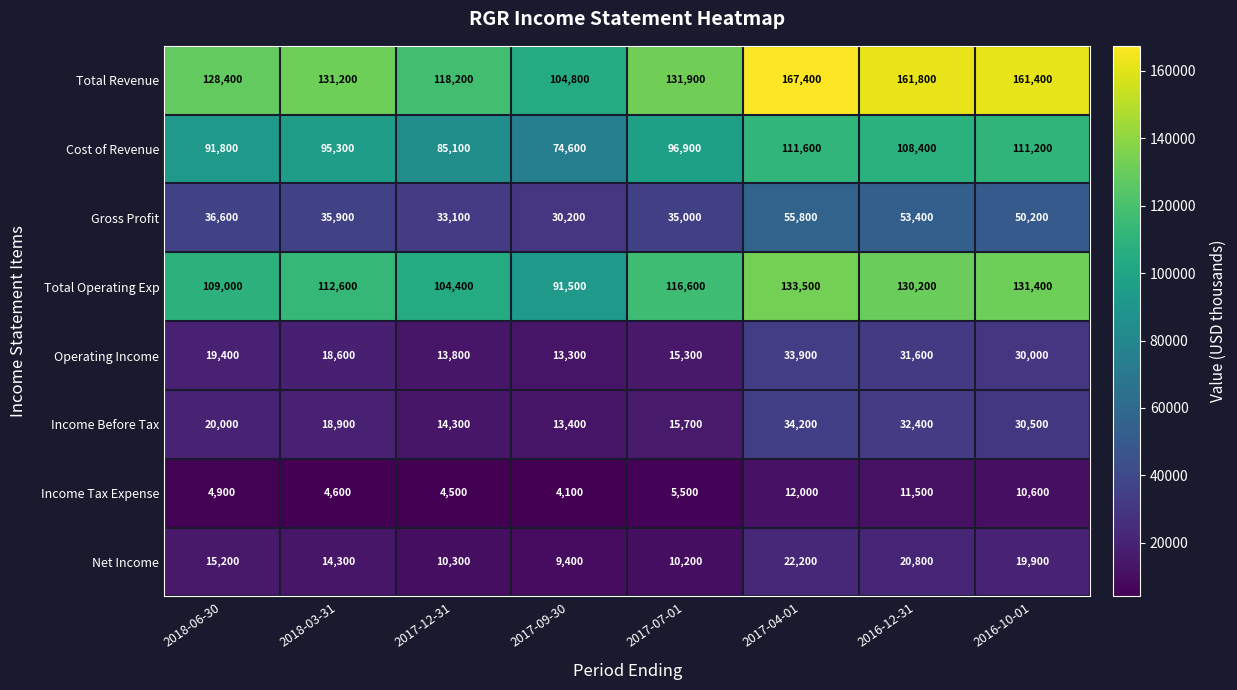

What is the difference between the Cost of Revenue values at 2016-12-31 and 2017-09-30?

33800